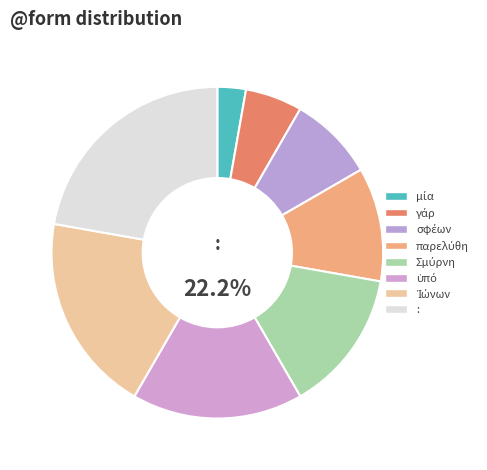

Rank the categories by value from highest to lowest.

:, Ἰώνων, ὑπό, Σμύρνη, παρελύθη, σφέων, γάρ, μία